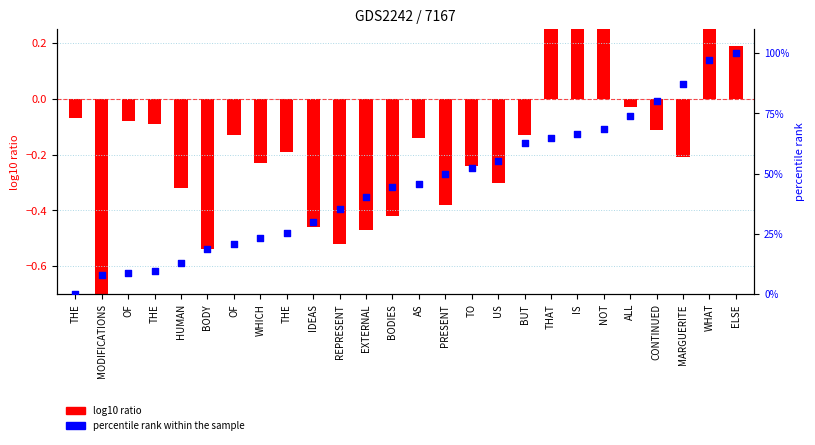

At which category is the sum across all series the highest?

ELSE